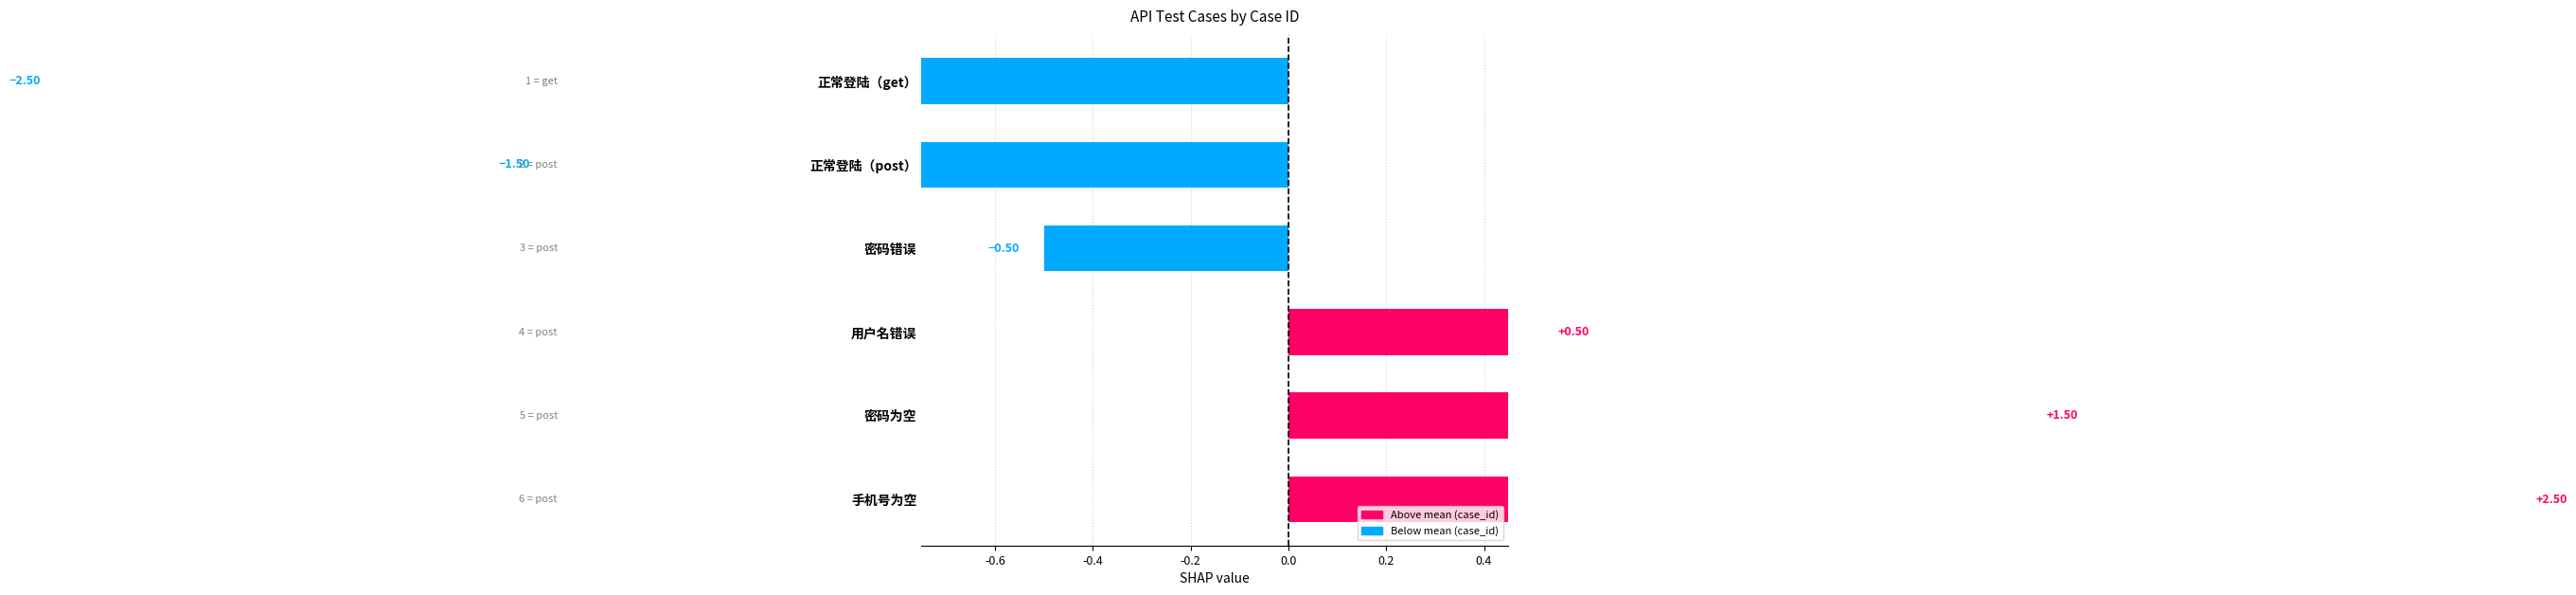

How many data points does each series have?

6